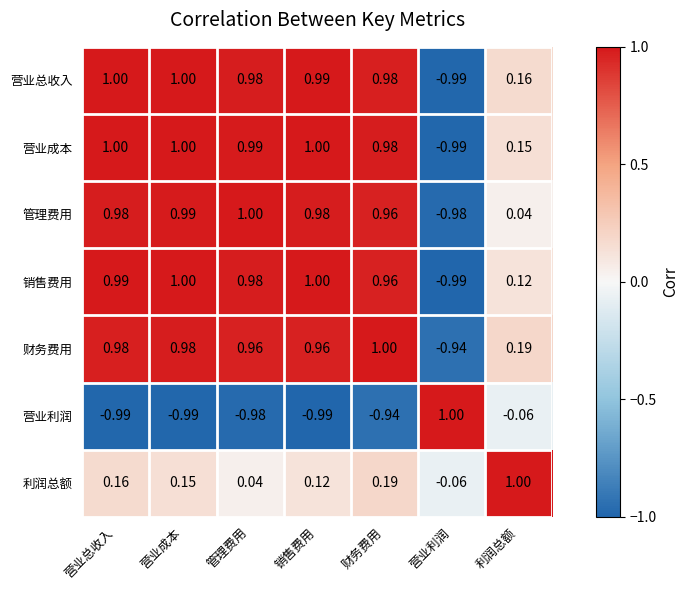

Between 营业成本 and 销售费用, which series saw the biggest shift?

利润总额